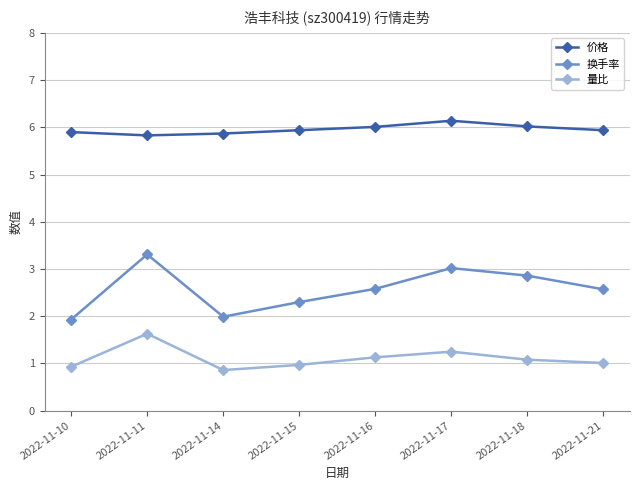

What is the difference between the highest and lowest values at 2022-11-16?

4.9